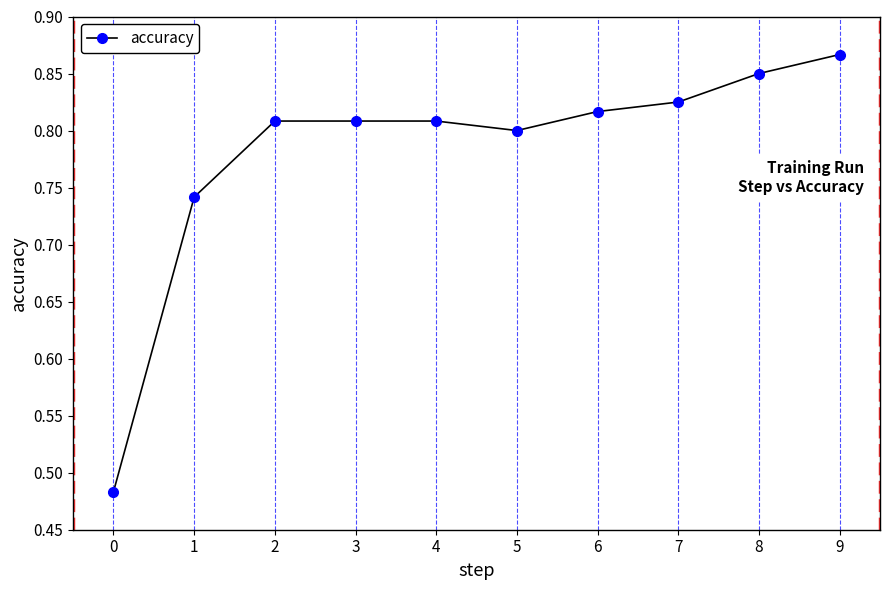

How many values are between 0 and 1?

10